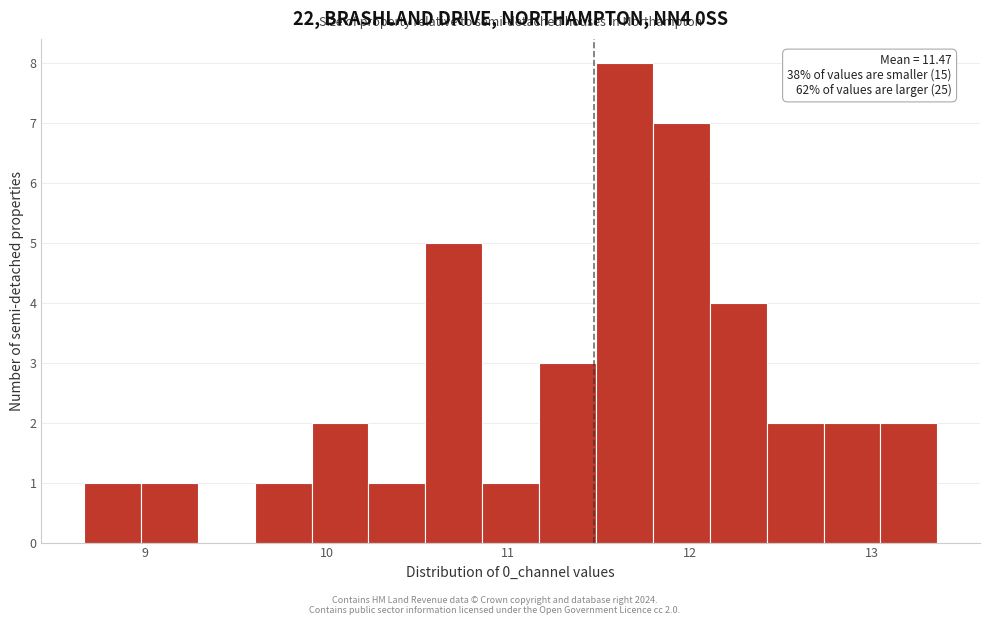

Around what value on the x-axis is the tallest bar? Give the approximate position of its centre, as read against the axis.

11.6